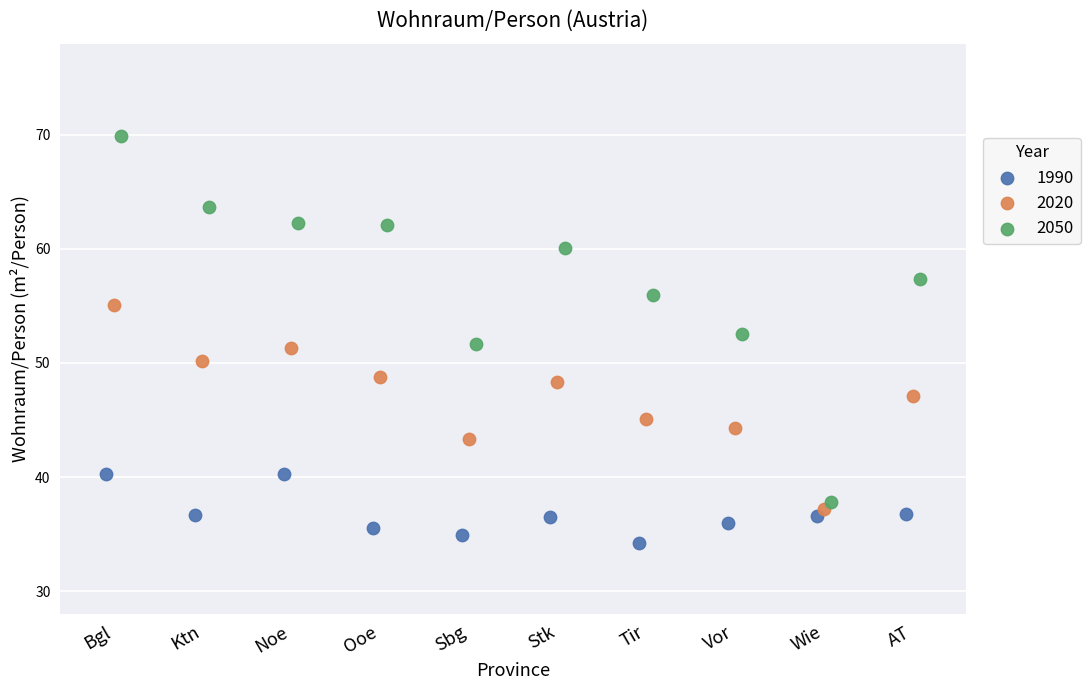

Which series has the widest spread of Y values?

2050